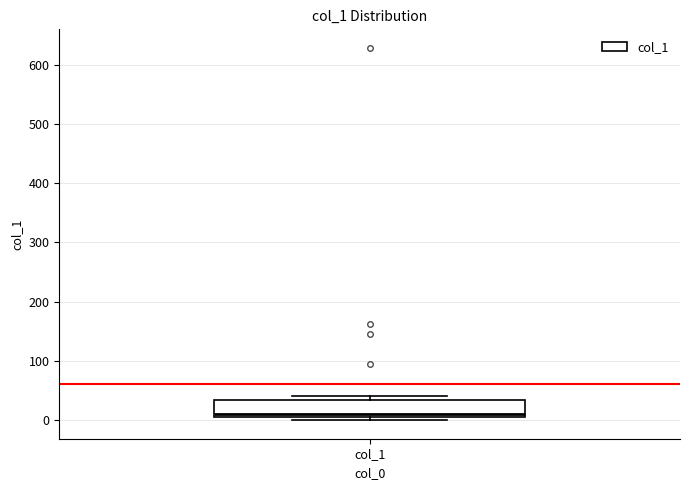

Read this box plot against the y-axis: the position of the median line, the range covered by the box, and the ends of both whiskers. The values are not printed on the chart, so give them approximately, as read against the axis.

median 10, box 0 to 30, whiskers 0 (just below the box's lower edge) to 40